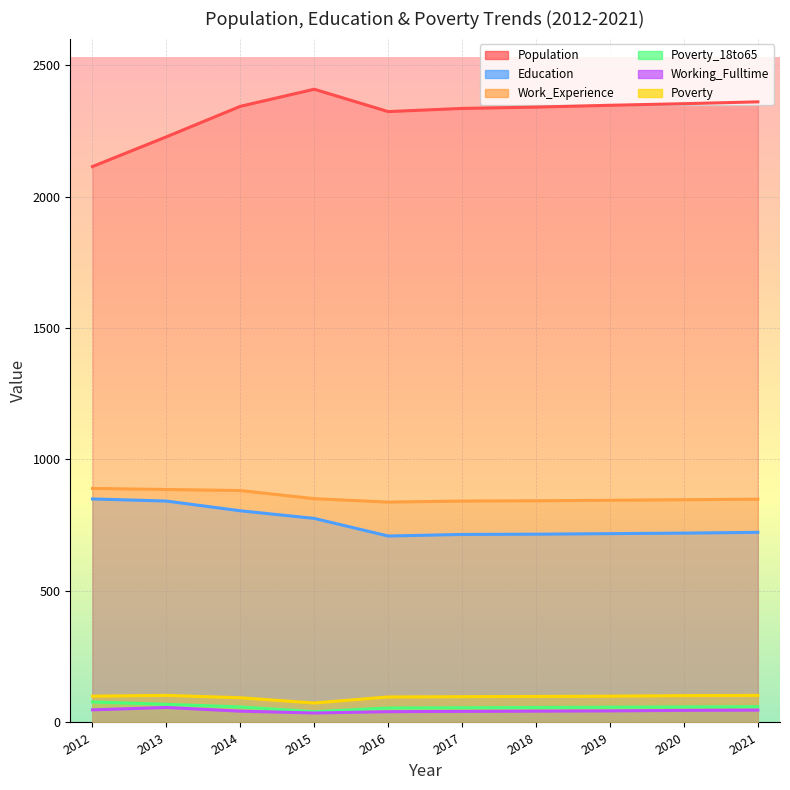

What is the sum of the Poverty_18to65 values at 2021 and 2017?

116